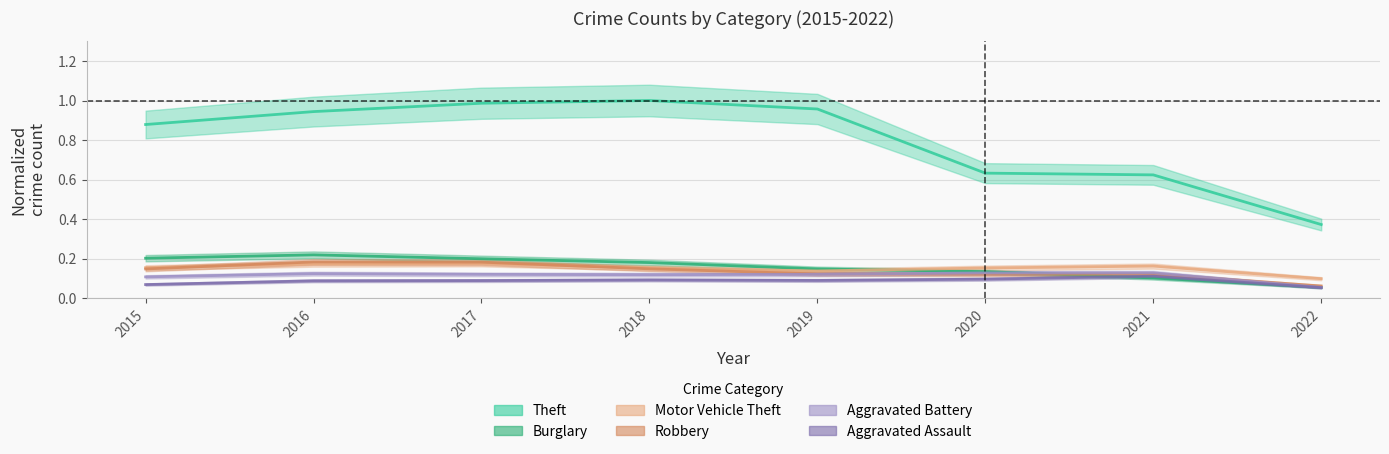

True or false: Aggravated Assault and Aggravated Battery cross at least once.

False